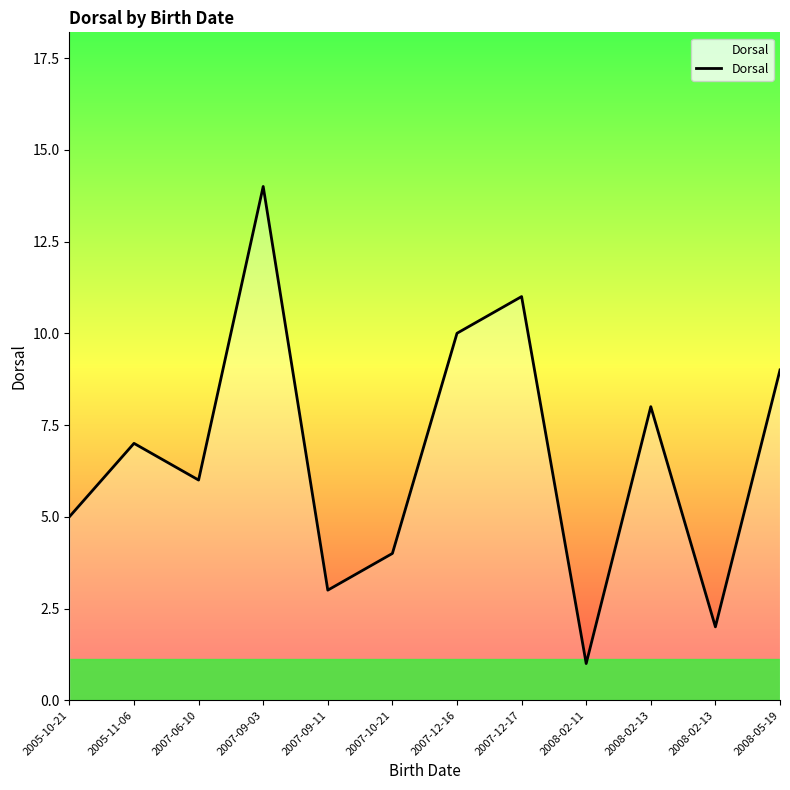

At which label does the data first exceed 7?

2007-09-03